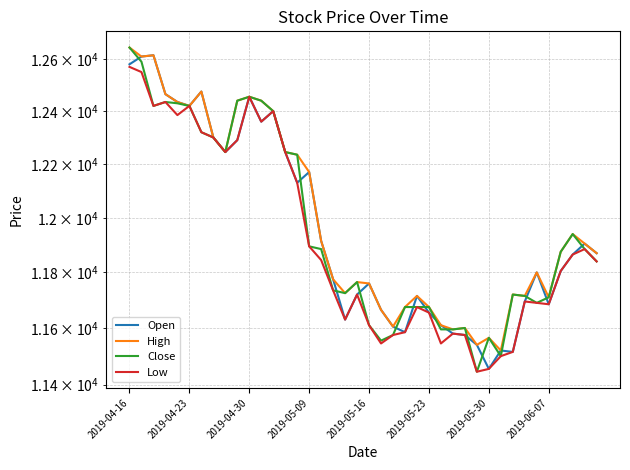

List the labels in order of Low value, smallest first.

29, 30, 31, 32, 21, 26, 22, 28, 27, 23, 20, 18, 25, 24, 35, 34, 33, 19, 17, 36, 39, 16, 37, 38, 15, 14, 8, 13, 9, 2019-06-07, 2019-05-30, 11, 2019-05-16, 12, 2019-04-30, 2019-05-23, 2019-05-09, 10, 2019-04-23, 2019-04-16